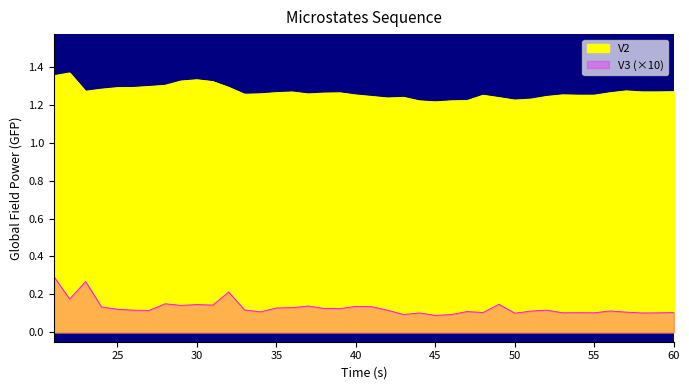

What is the average value of the V3 series?

0.1